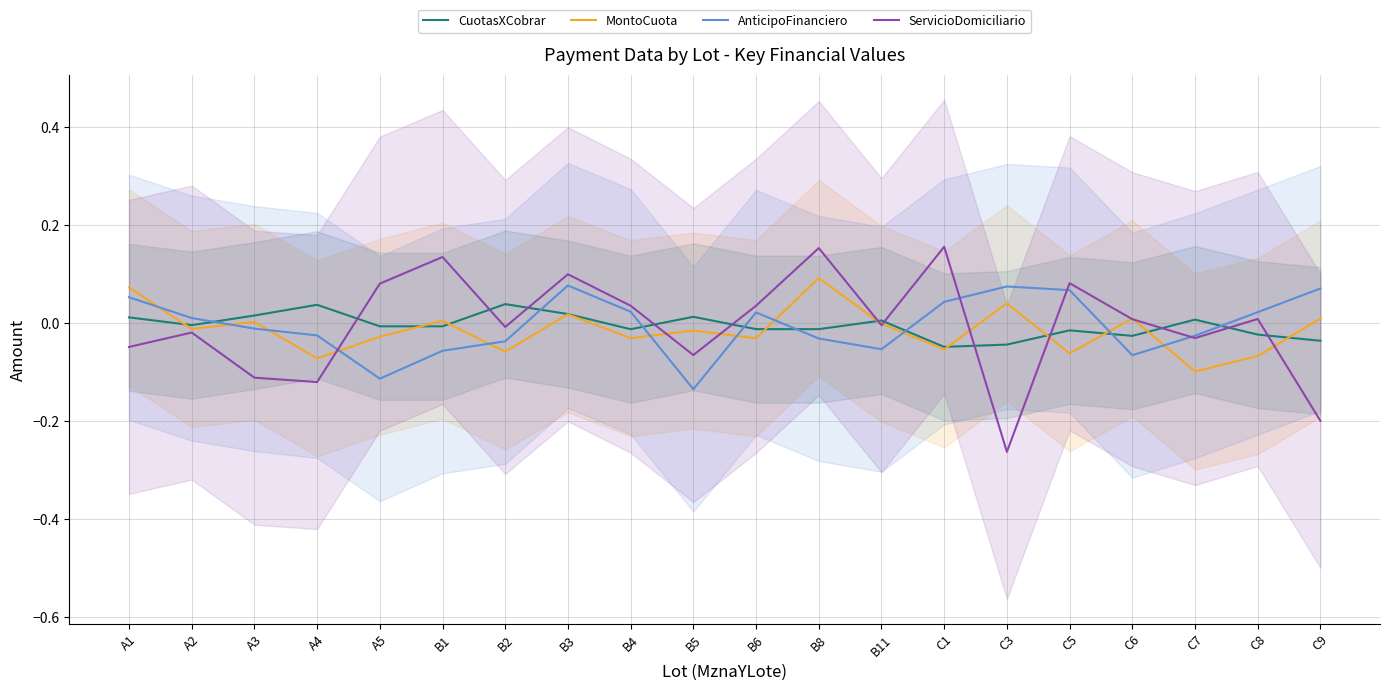

The MontoCuota series shows -0.0 at B11. True or false?

True